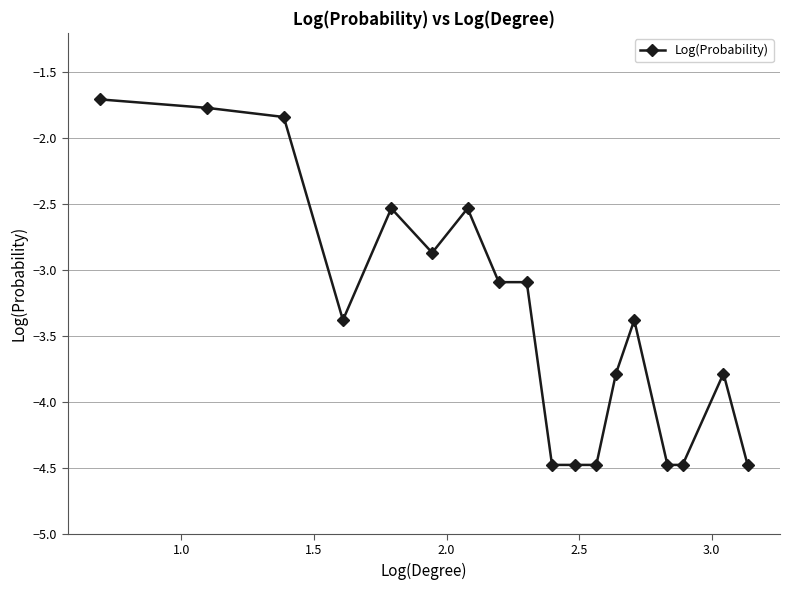

Count the number of categories in the chart.

18